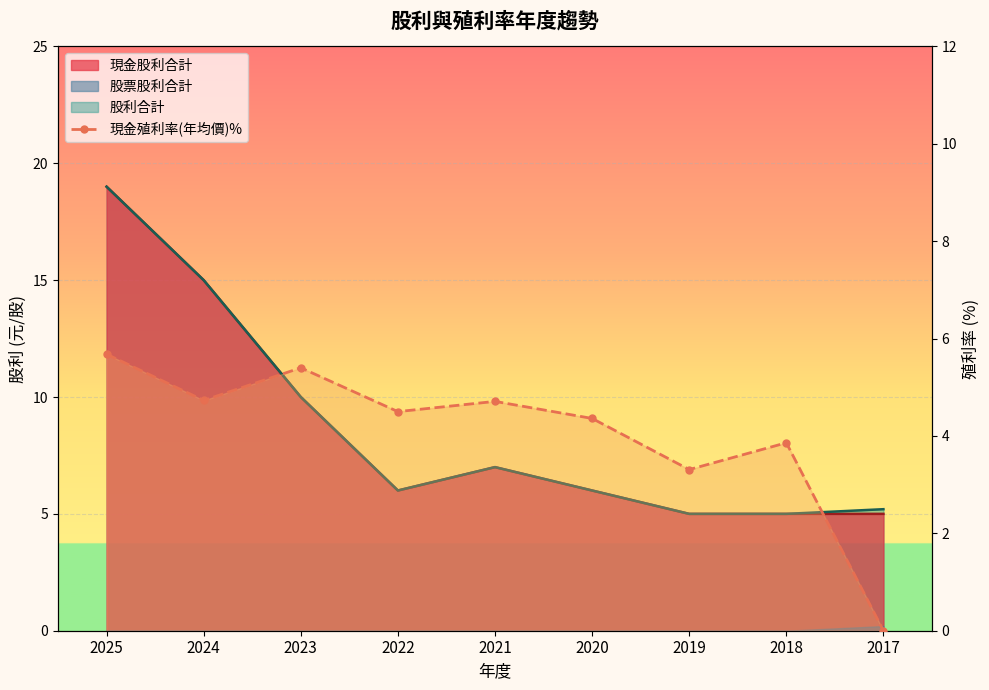

Reading left to right, extract all data points from this chart.

2025=5.7	2024=4.7	2023=5.4	2022=4.5	2021=4.7	2020=4.4	2019=3.3	2018=3.9	2017=0.0